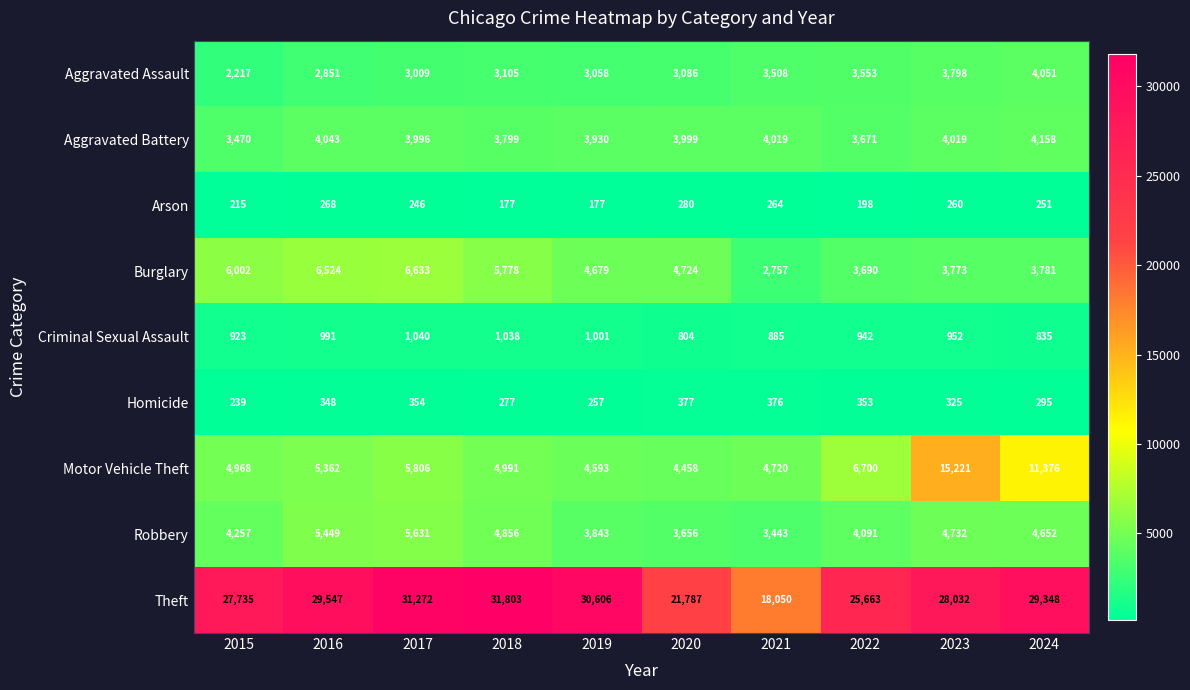

What is the maximum value for Burglary?

6633